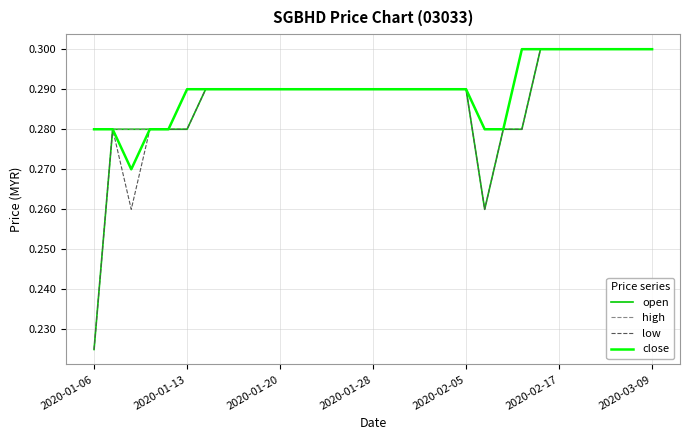

Reading left to right, transcribe all the data shown in this chart.

open: 0.2	0.3	0.3	0.3	0.3	0.3	0.3	0.3	0.3	0.3	0.3	0.3	0.3	0.3	0.3	0.3	0.3	0.3	0.3	0.3	0.3	0.3	0.3	0.3	0.3	0.3	0.3	0.3	0.3	0.3	0.3
high: 0.3	0.3	0.3	0.3	0.3	0.3	0.3	0.3	0.3	0.3	0.3	0.3	0.3	0.3	0.3	0.3	0.3	0.3	0.3	0.3	0.3	0.3	0.3	0.3	0.3	0.3	0.3	0.3	0.3	0.3	0.3
low: 0.2	0.3	0.3	0.3	0.3	0.3	0.3	0.3	0.3	0.3	0.3	0.3	0.3	0.3	0.3	0.3	0.3	0.3	0.3	0.3	0.3	0.3	0.3	0.3	0.3	0.3	0.3	0.3	0.3	0.3	0.3
close: 0.3	0.3	0.3	0.3	0.3	0.3	0.3	0.3	0.3	0.3	0.3	0.3	0.3	0.3	0.3	0.3	0.3	0.3	0.3	0.3	0.3	0.3	0.3	0.3	0.3	0.3	0.3	0.3	0.3	0.3	0.3